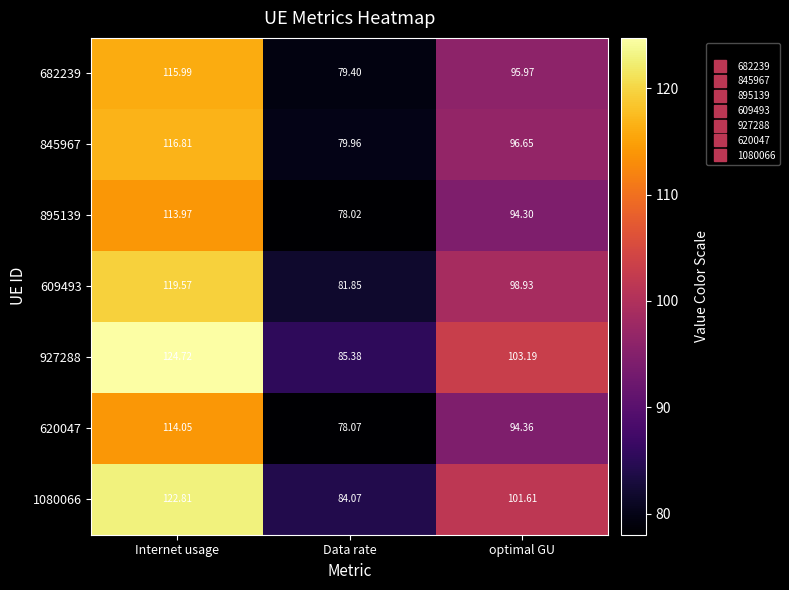

How many values in the 620047 series exceed 94?

2